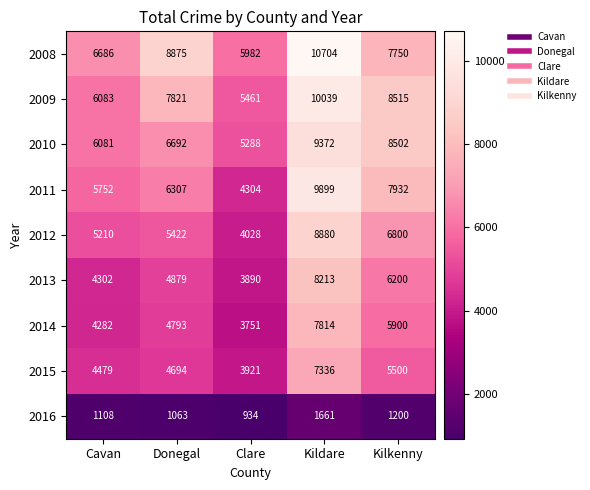

Count the 2009 values in the range 6083 to 8515.

3